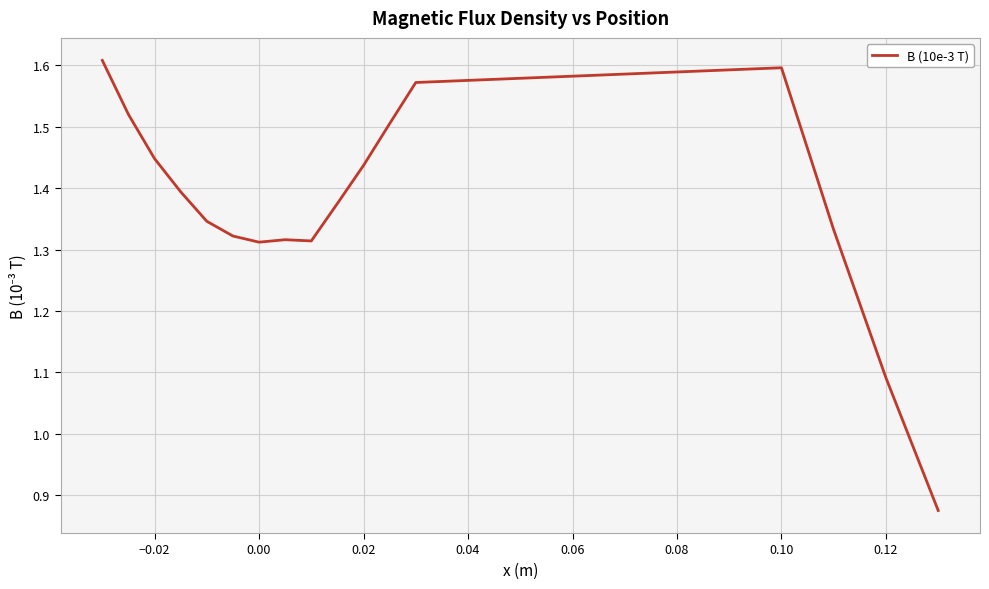

What is the difference between the maximum and minimum values?

0.7